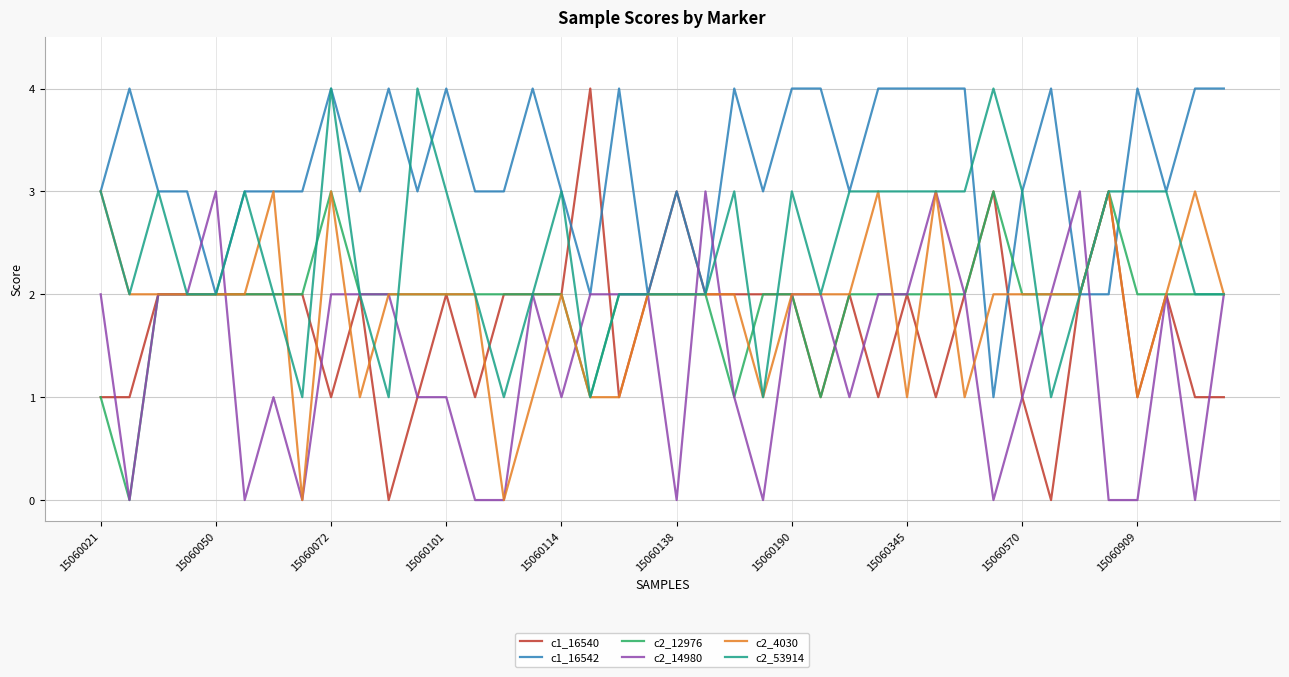

Which series has the largest total across all categories?

c1_16542